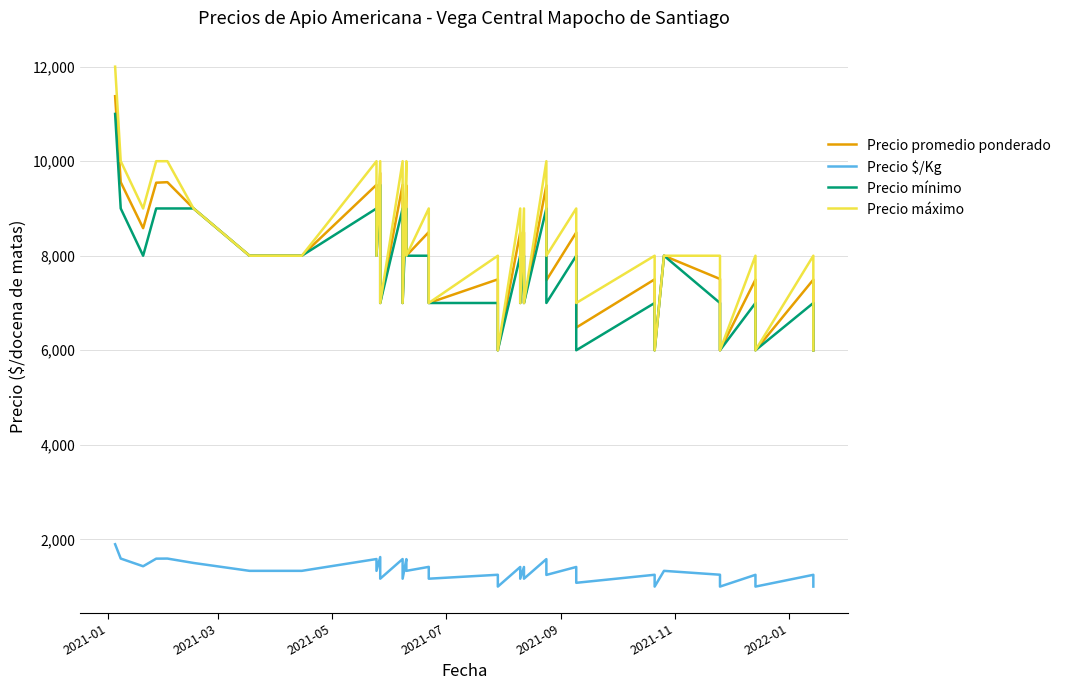

What is the average value of the Precio máximo series?

8250